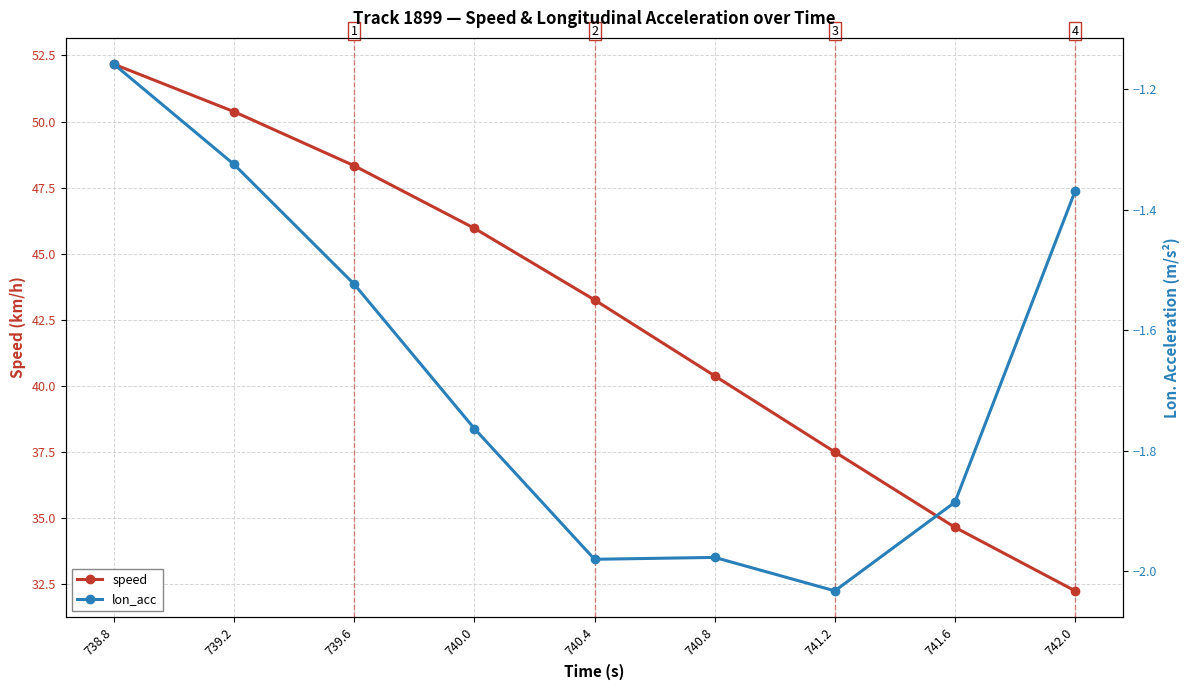

Which category has the lowest value in the speed series?

742.0